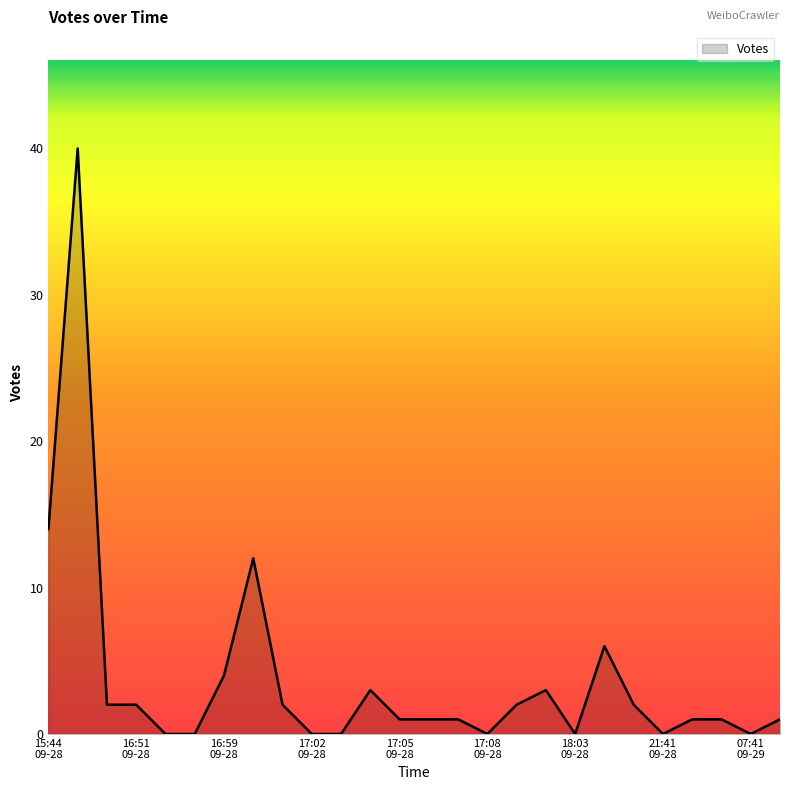

Does the chart display data point markers on the line(s)?

No